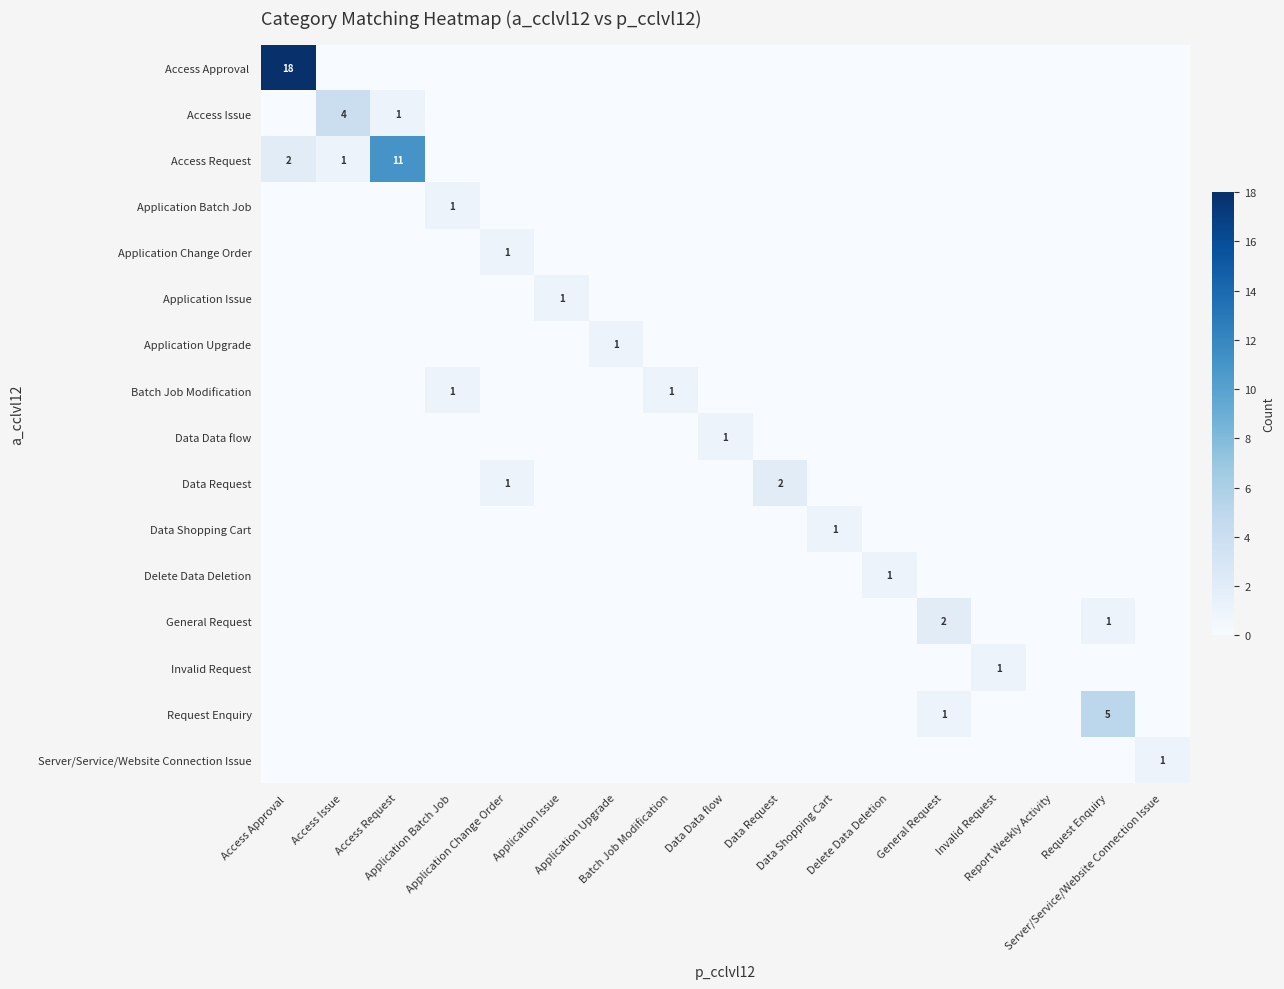

Which category has the lowest value in the Access Issue series?

Access Approval